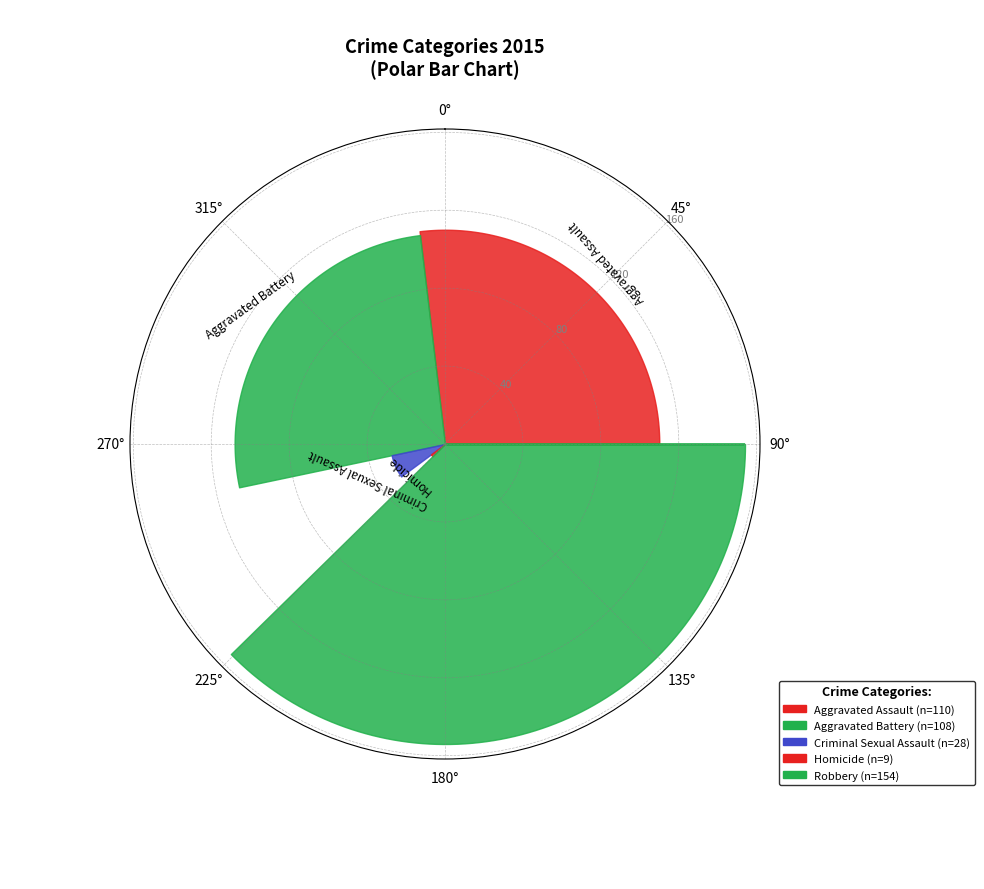

What percentage is NOT represented by Robbery?

62.3%